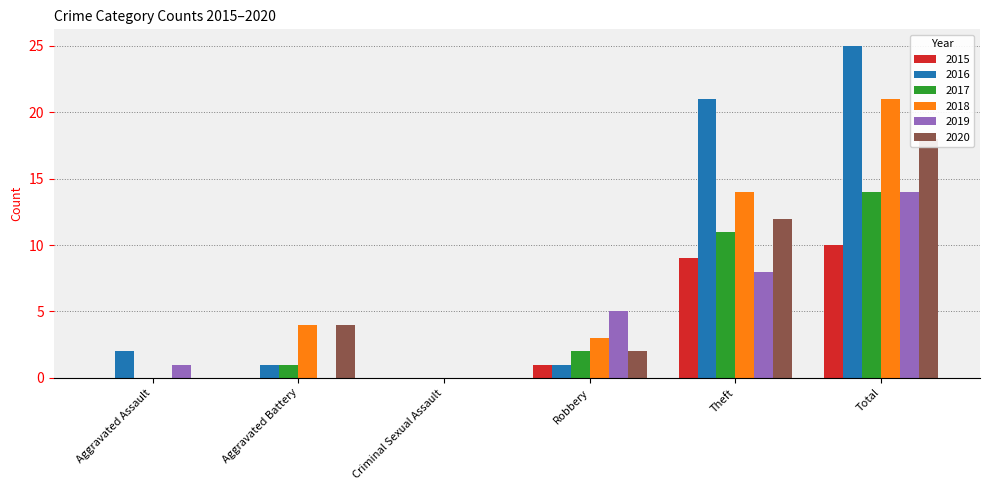

How many values in 2018 are above zero?

4